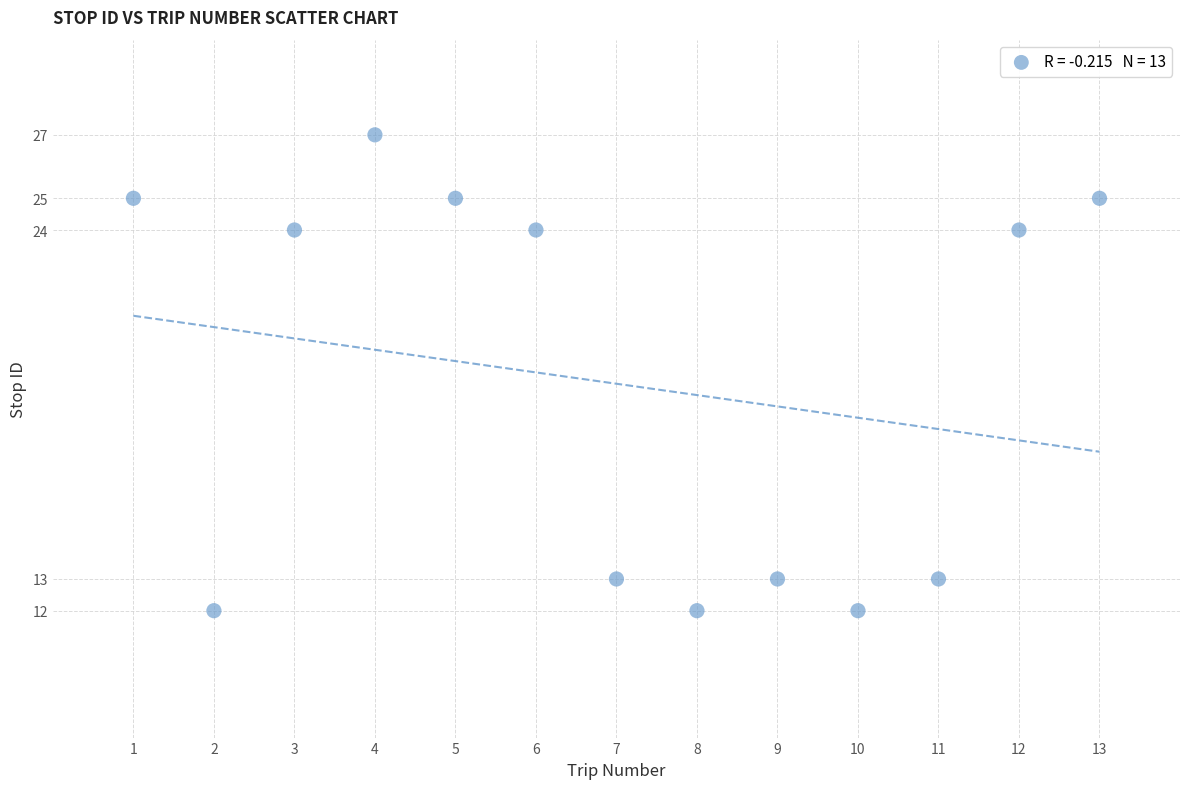

What is the range of Y values (max minus min)?

15